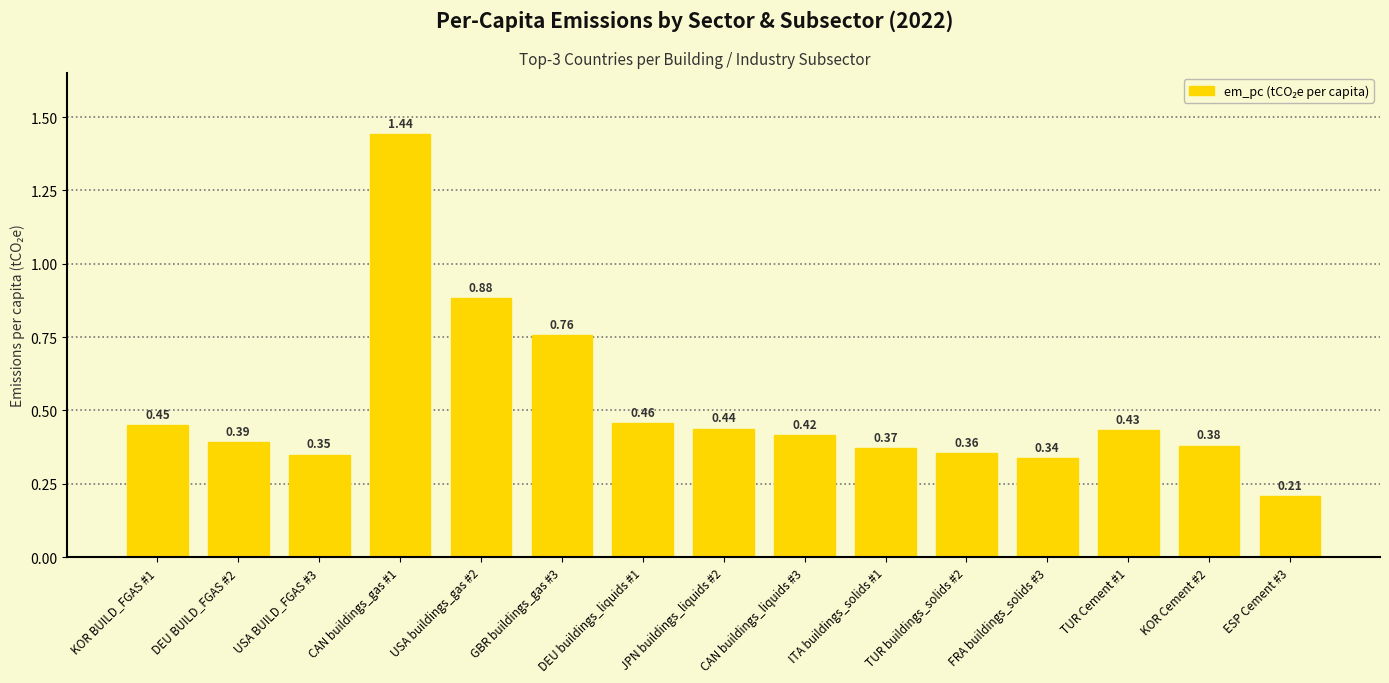

Rank the categories by value from lowest to highest.

ESP Cement #3, FRA buildings_solids #3, USA BUILD_FGAS #3, TUR buildings_solids #2, ITA buildings_solids #1, KOR Cement #2, DEU BUILD_FGAS #2, CAN buildings_liquids #3, TUR Cement #1, JPN buildings_liquids #2, KOR BUILD_FGAS #1, DEU buildings_liquids #1, GBR buildings_gas #3, USA buildings_gas #2, CAN buildings_gas #1